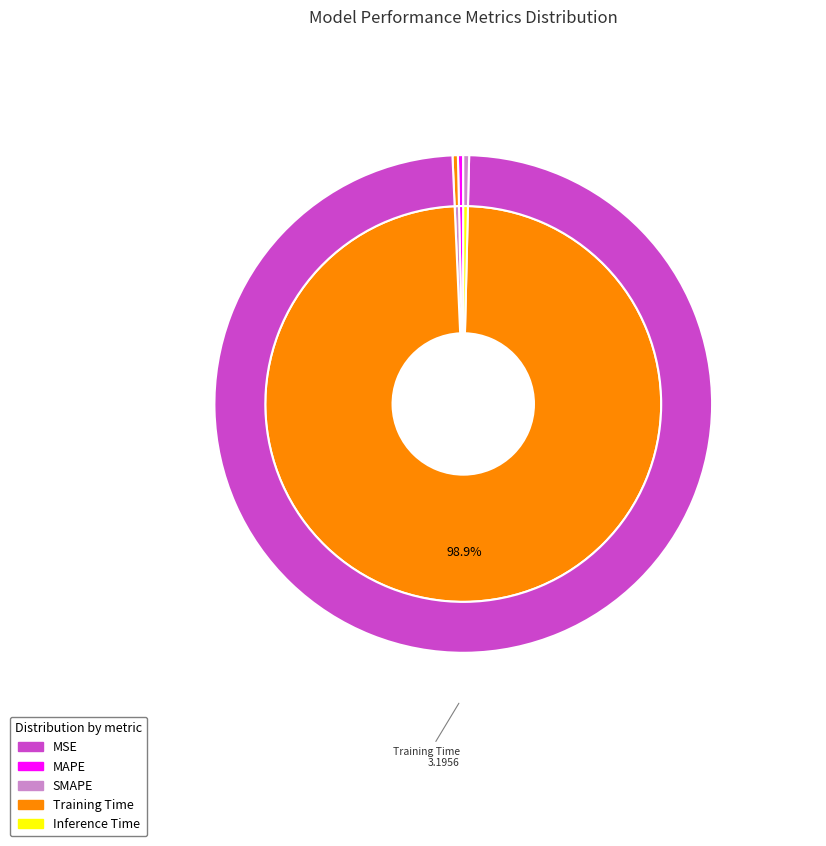

The SMAPE slice represents 0% of the pie. True or false?

True